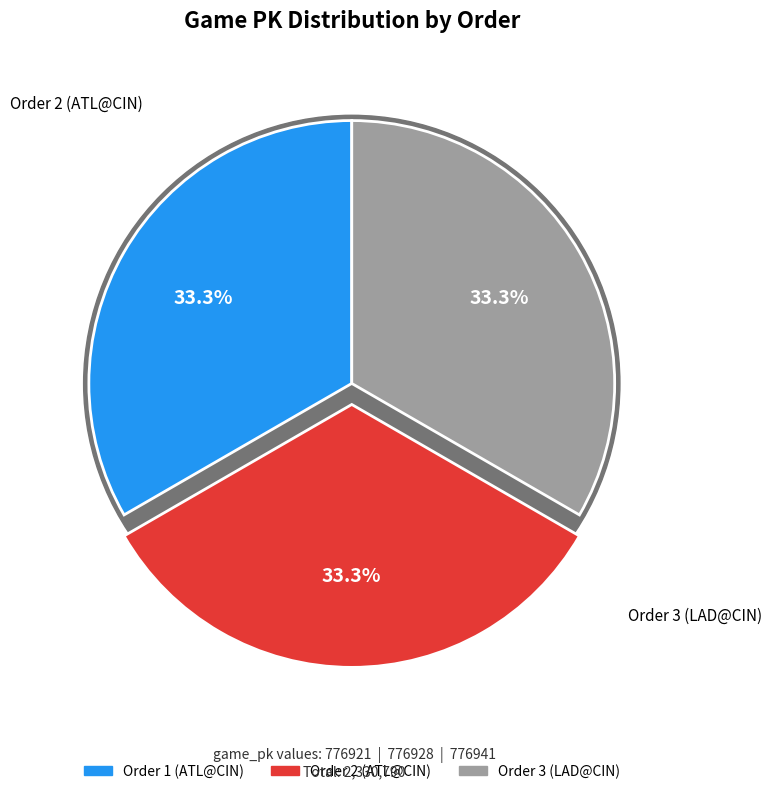

Count the number of slices in the pie.

3